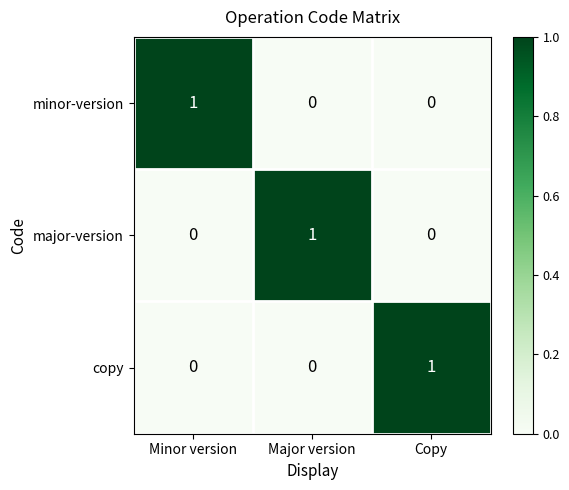

Which category has the highest value in the major-version series?

Major version